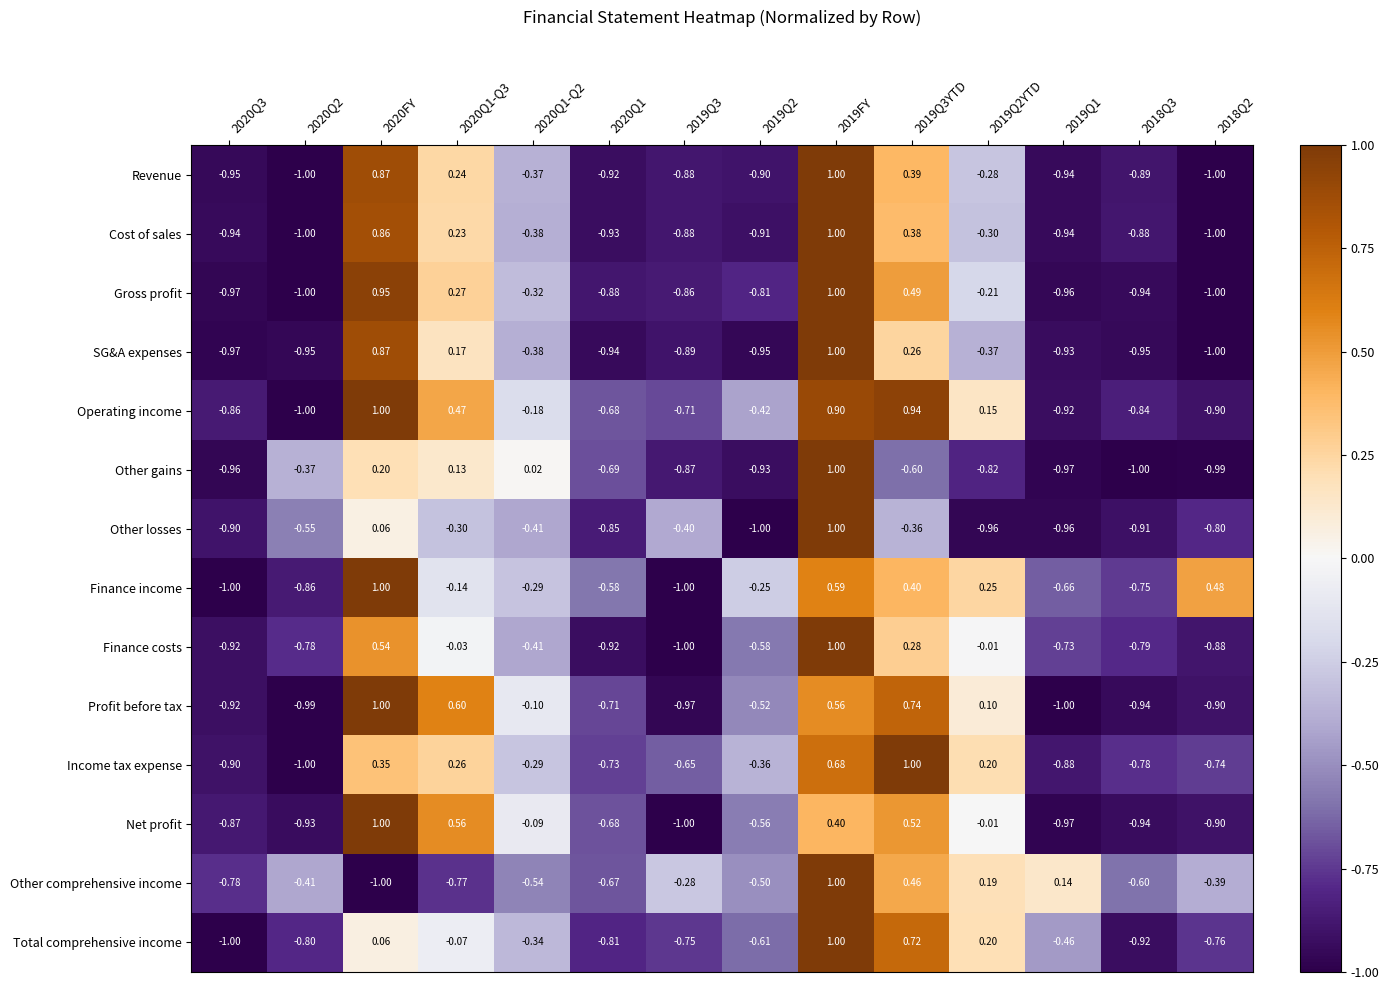

Between 2020Q1-Q3 and 2019FY, which series saw the biggest shift?

Other comprehensive income